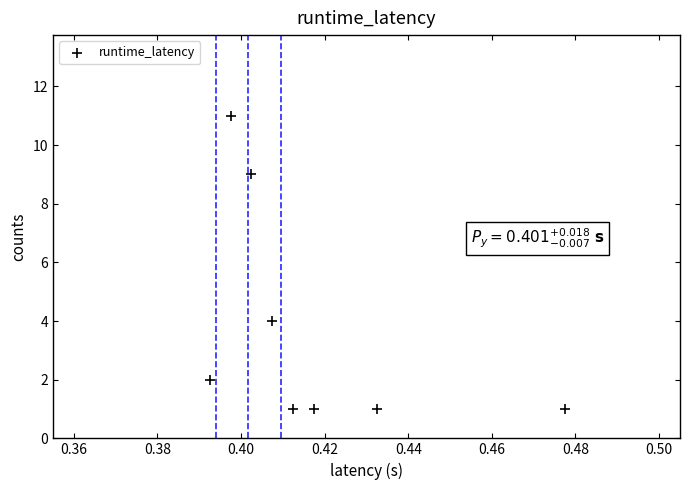

What Y value in the scatter plot is closest to 6?

4